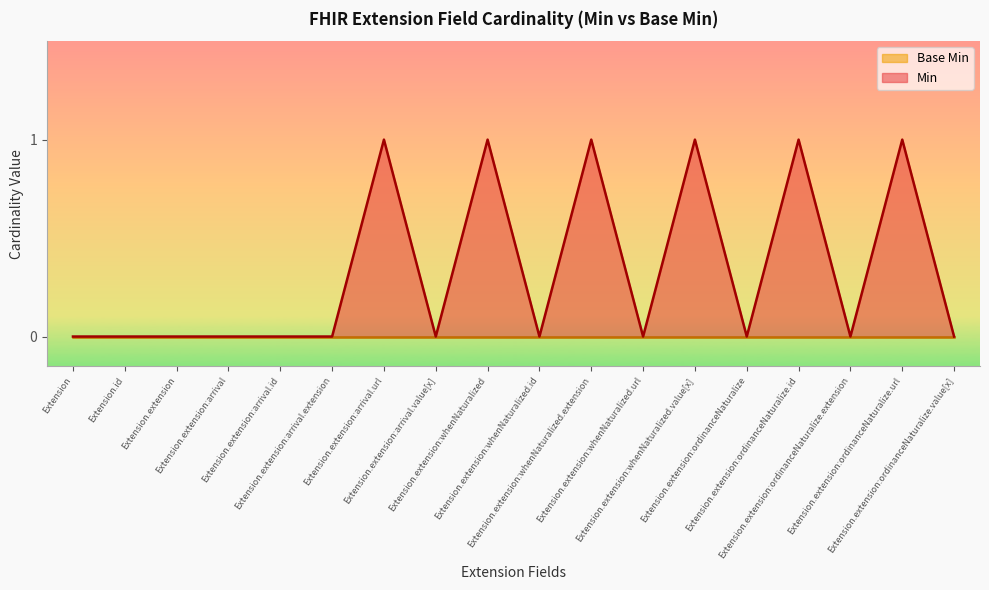

What is the difference between the values at Extension.extension:ordinanceNaturalize and Extension.extension:whenNaturalized.extension?

1